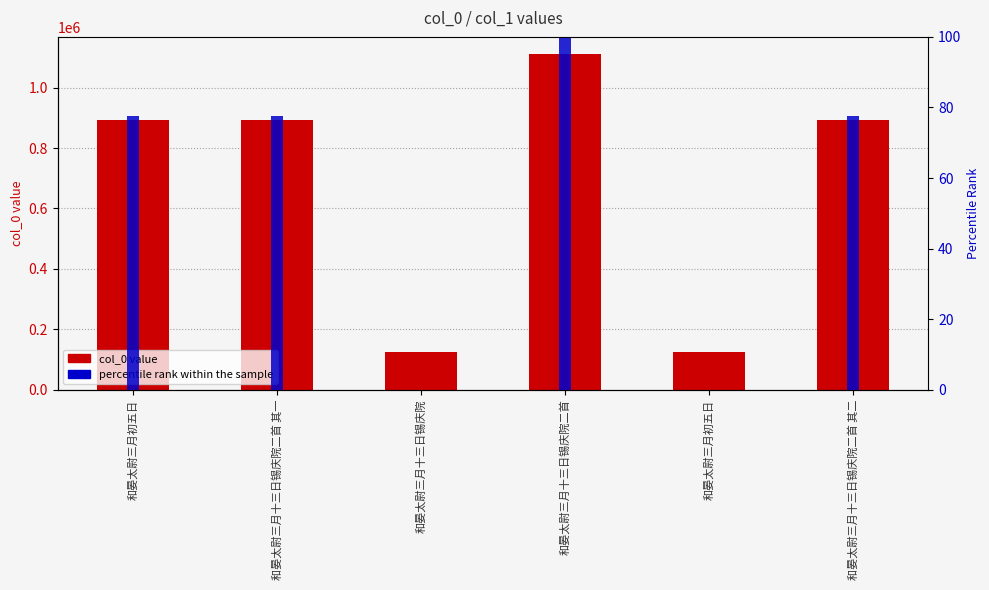

Reading right to left, list all the values displayed in this chart.

col_0: 891955.0	125161.0	1112197.0	125158.0	891956.0	891957.0
percentile rank within the sample: 77.7	0.0	100.0	0.0	77.7	77.7